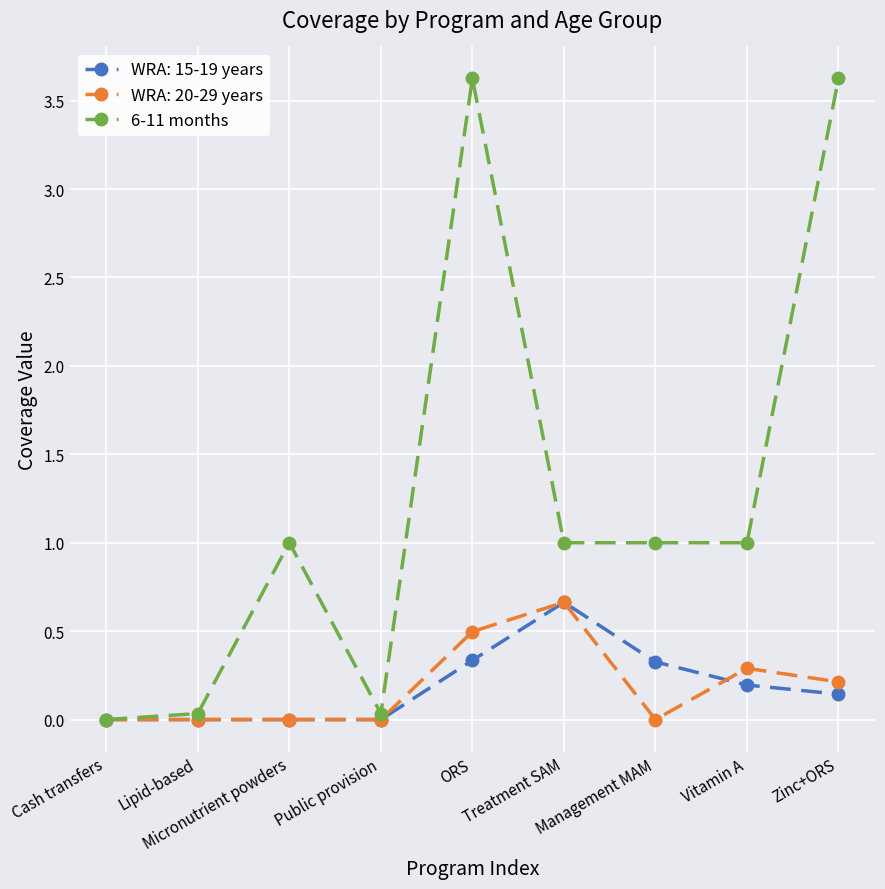

What position from the right is Treatment SAM?

4